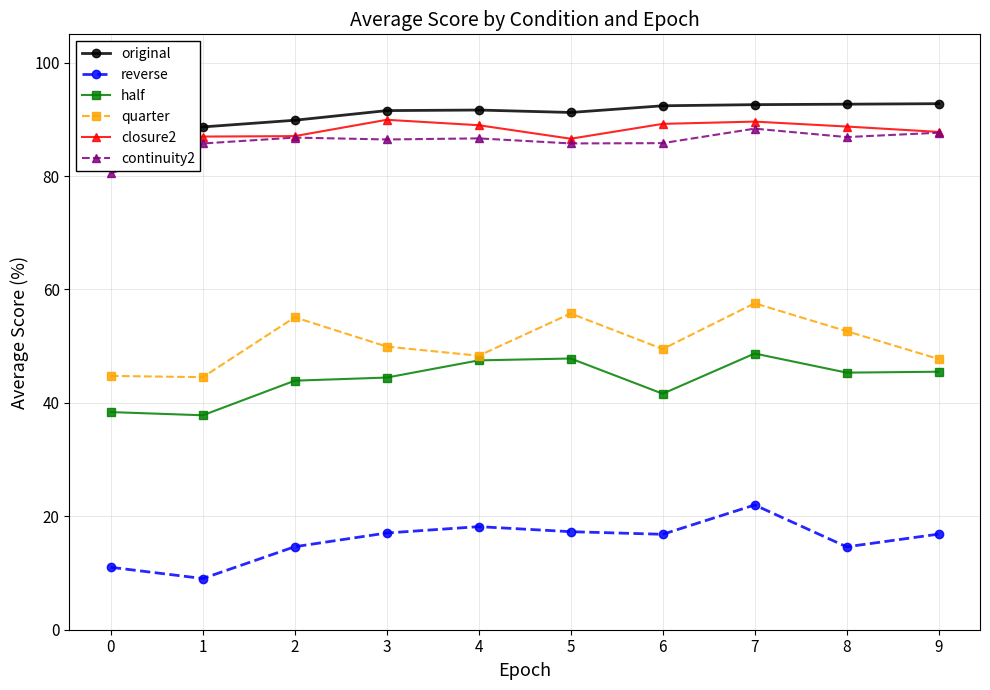

What is the minimum value for continuity2?

80.5